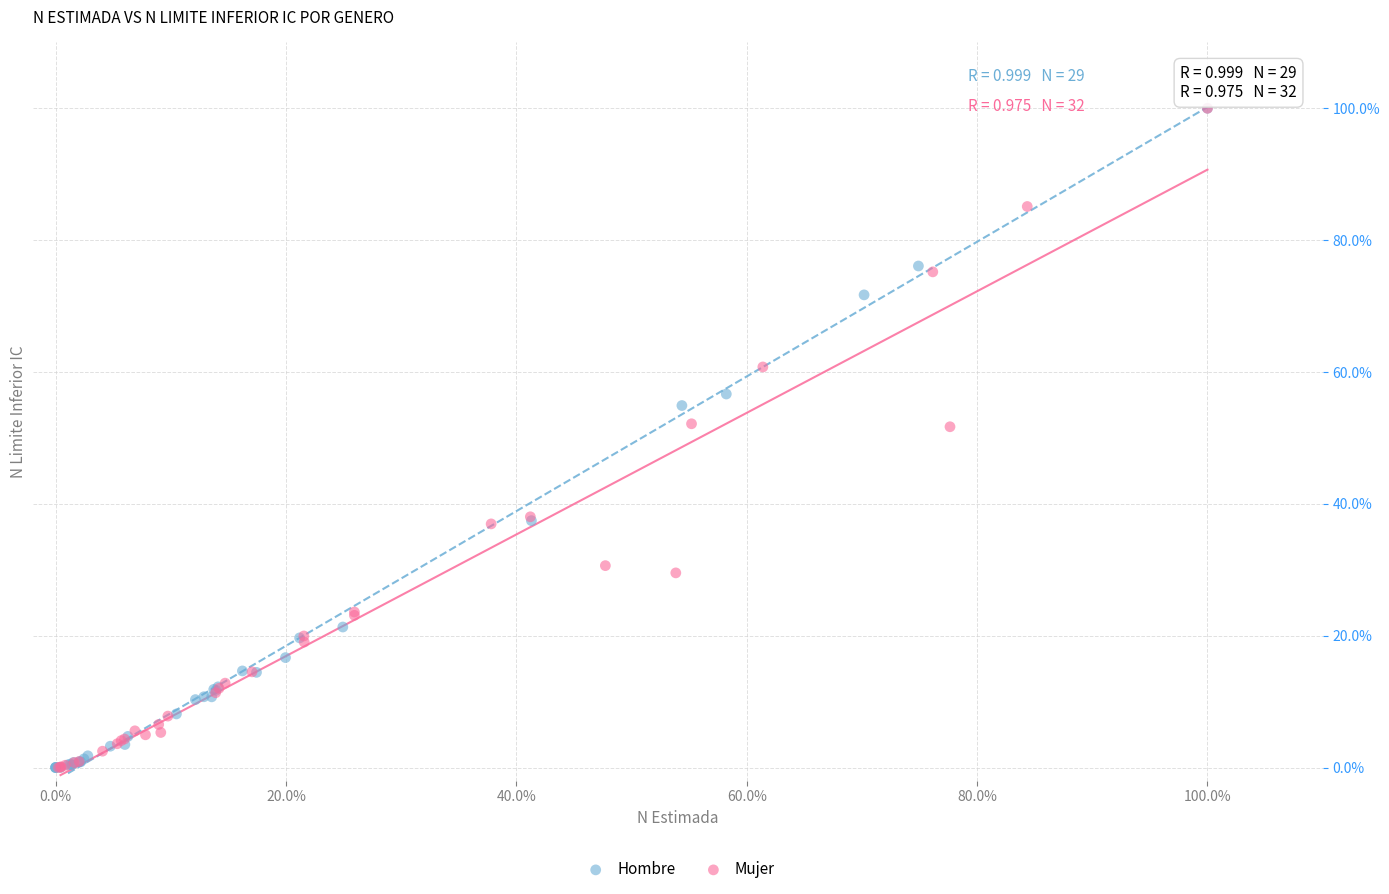

What are all the series names shown in the legend?

Hombre, Mujer